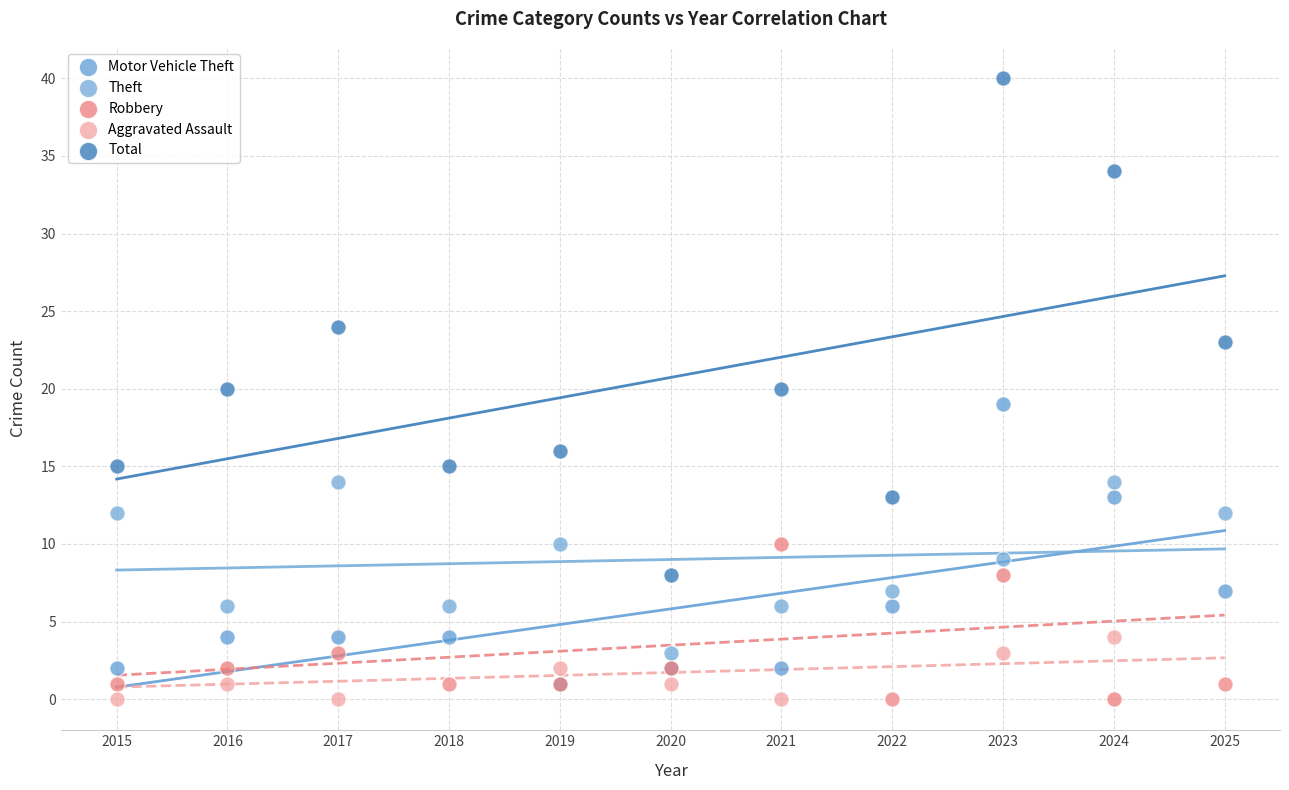

Which series has the largest Y range (max minus min)?

Total